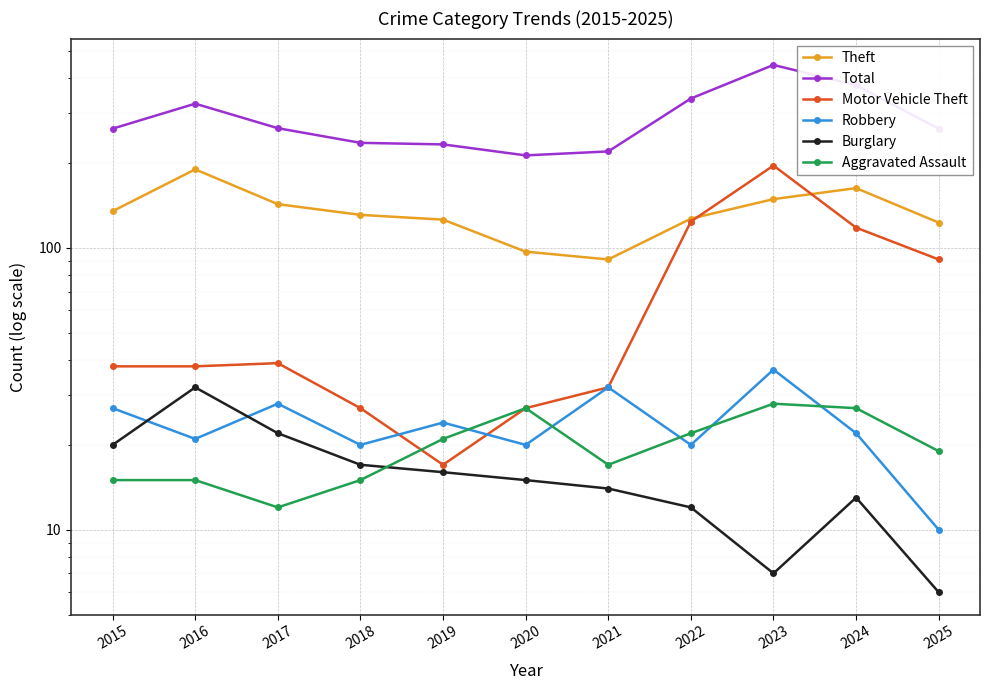

How many values in the Aggravated Assault series are below 19?

5